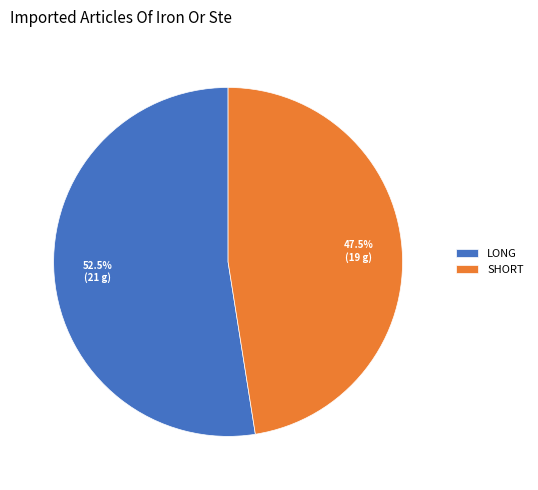

How many slices are in this pie chart?

2